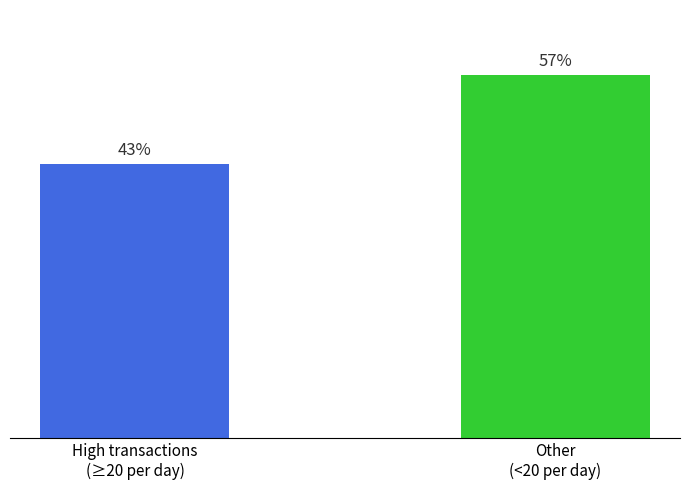

How many data points does each series have?

2